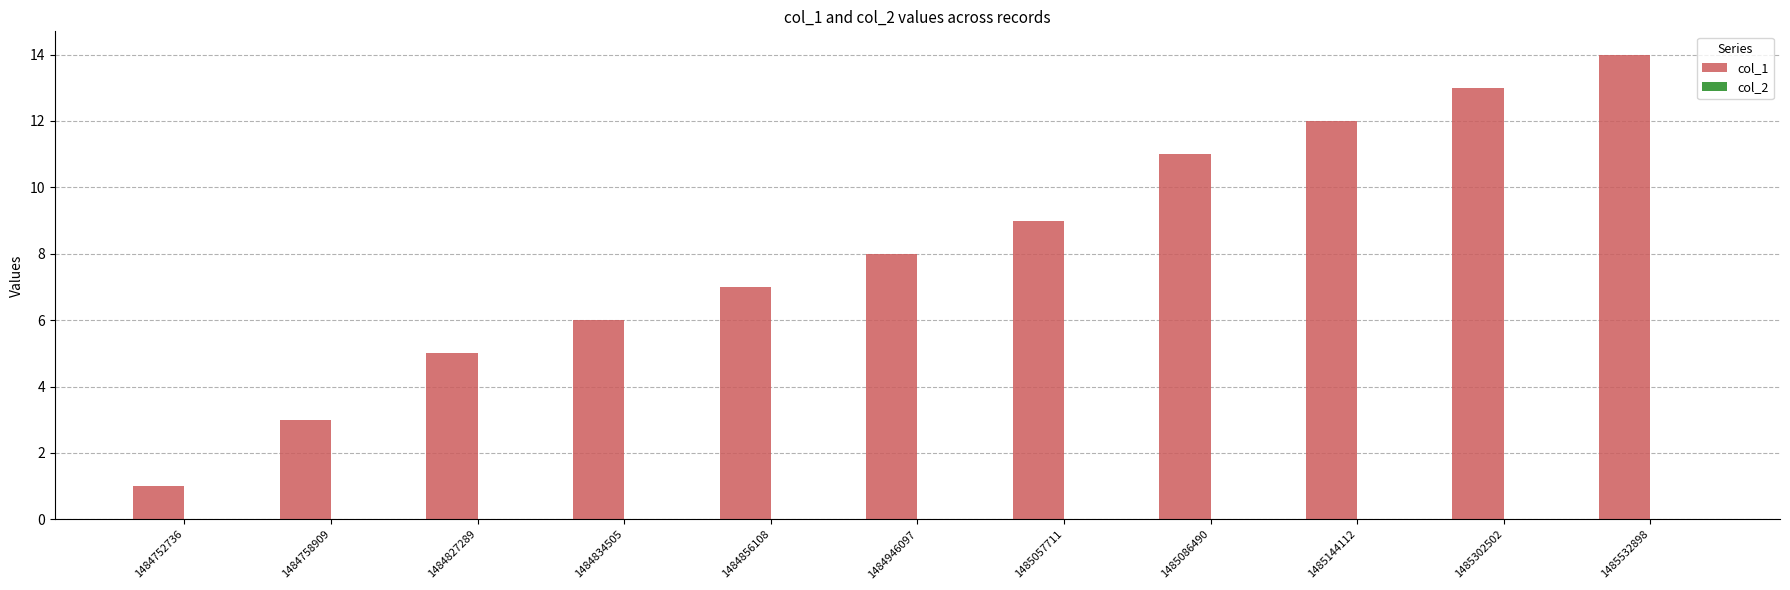

True or false: the data shows 7 at 1485144112.

False